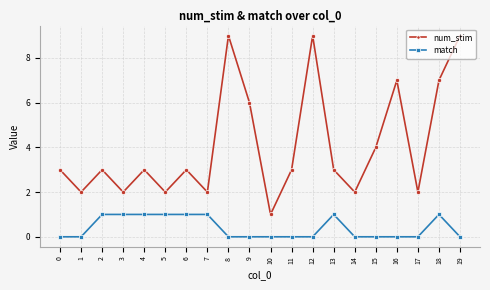

What is the maximum value shown in the chart?

9